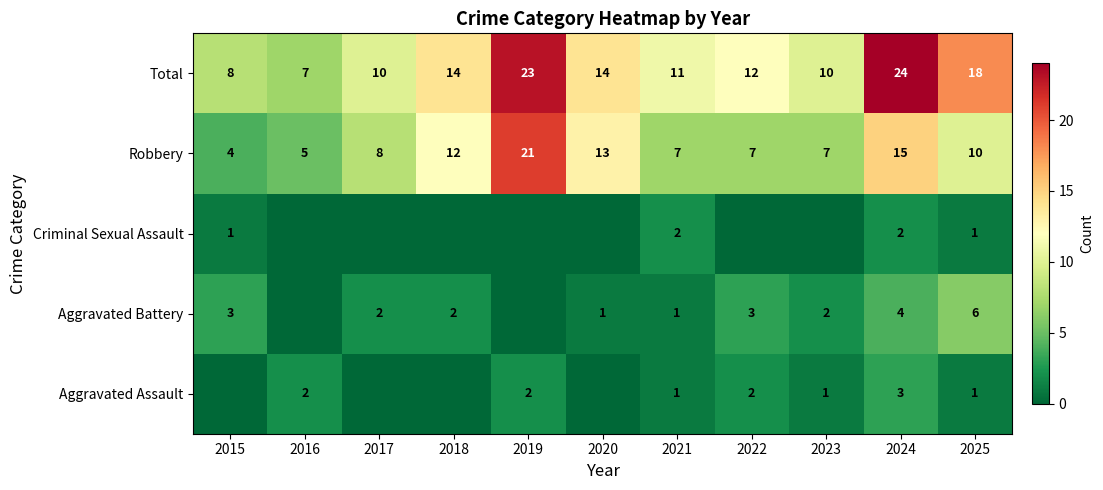

Read the Robbery value at 2019, to the nearest 5.

20